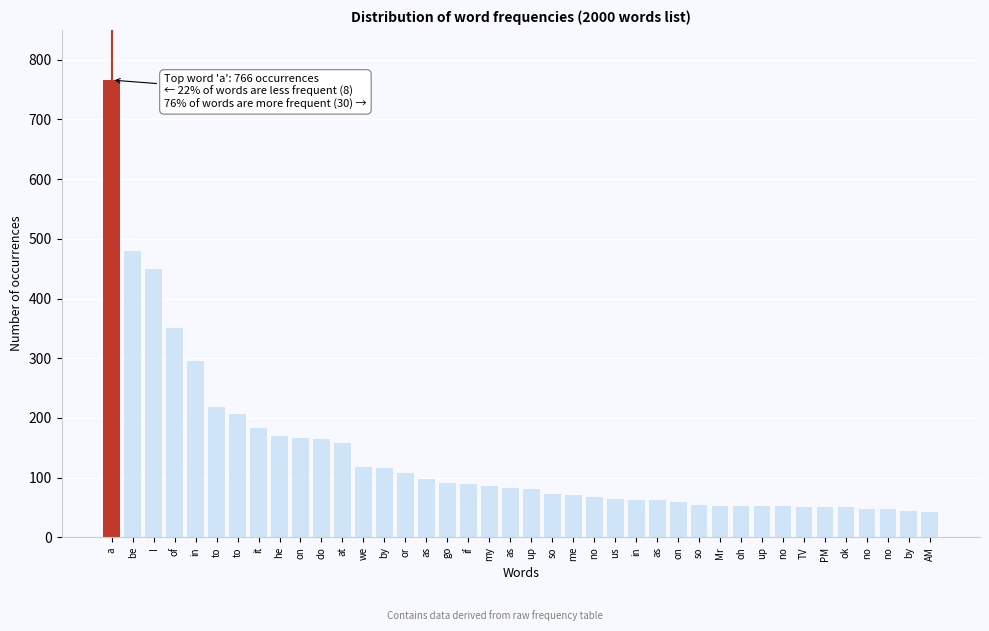

How many bars are there in total?

40